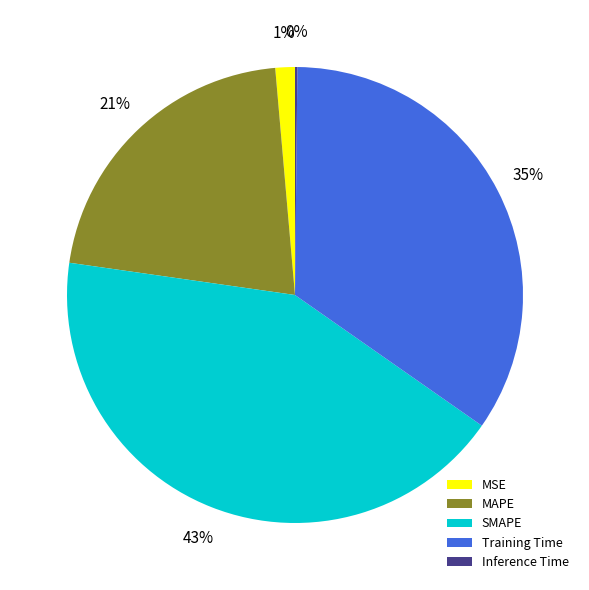

To the nearest percent, what is the combined percentage of MAPE and SMAPE?

64%